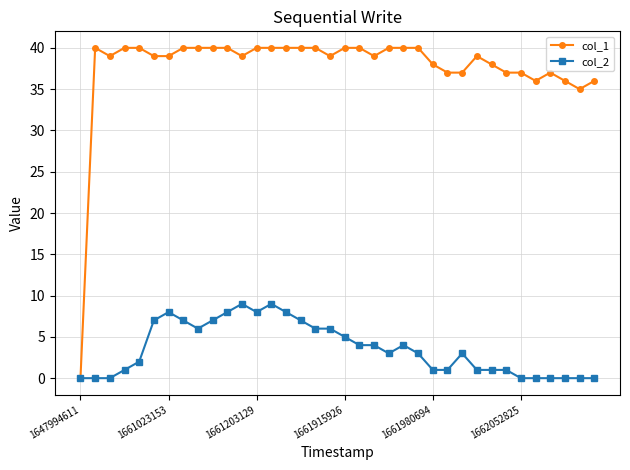

List the series in order of their peak value, highest first.

col_1, col_2